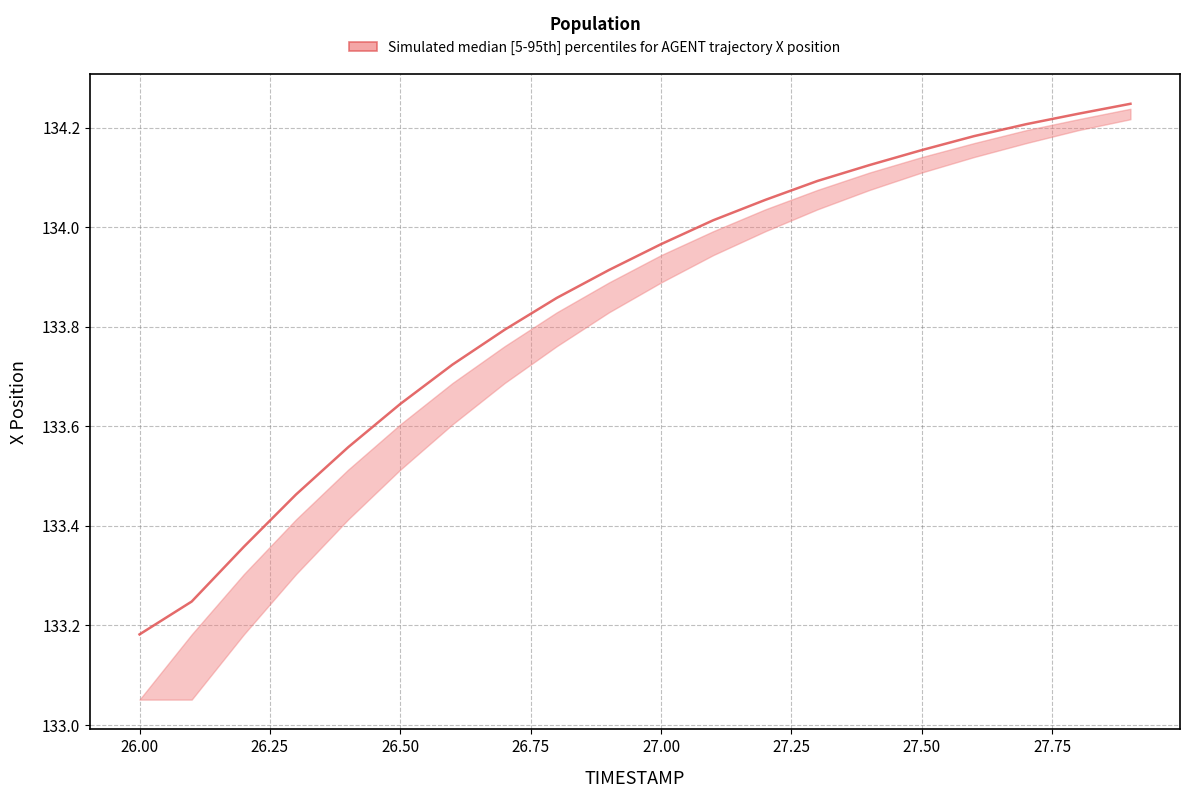

True or false: X_upper and X_lower cross at least once.

False